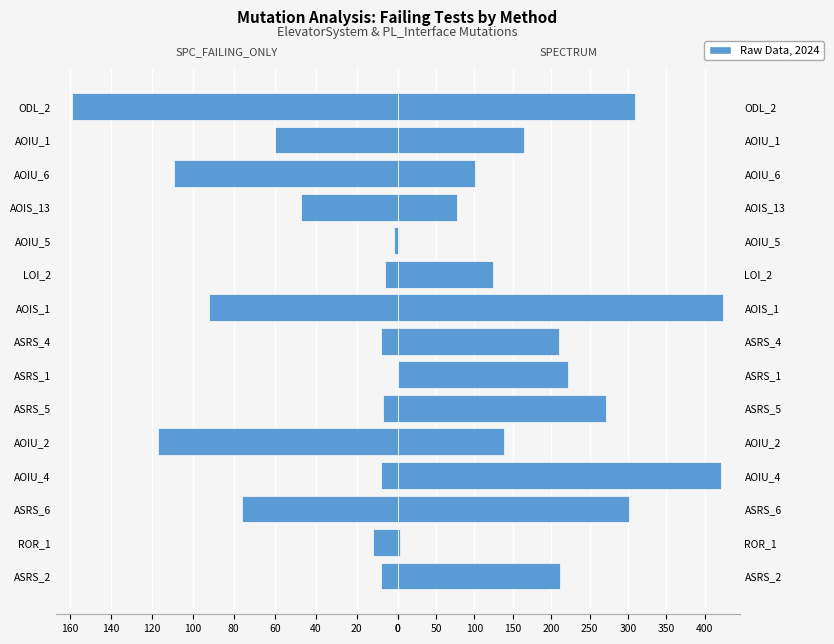

Is the value of SPECTRUM at ASRS_5 greater than the value of SPC_FAILING_ONLY at ASRS_4?

Yes